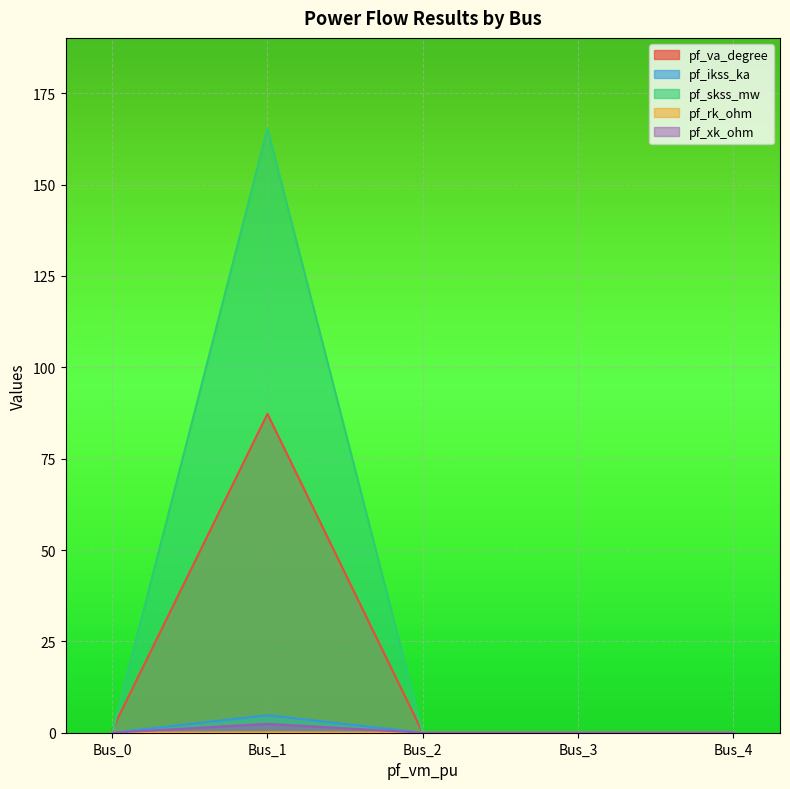

Which series changed the most between Bus_1 and Bus_2?

pf_skss_mw